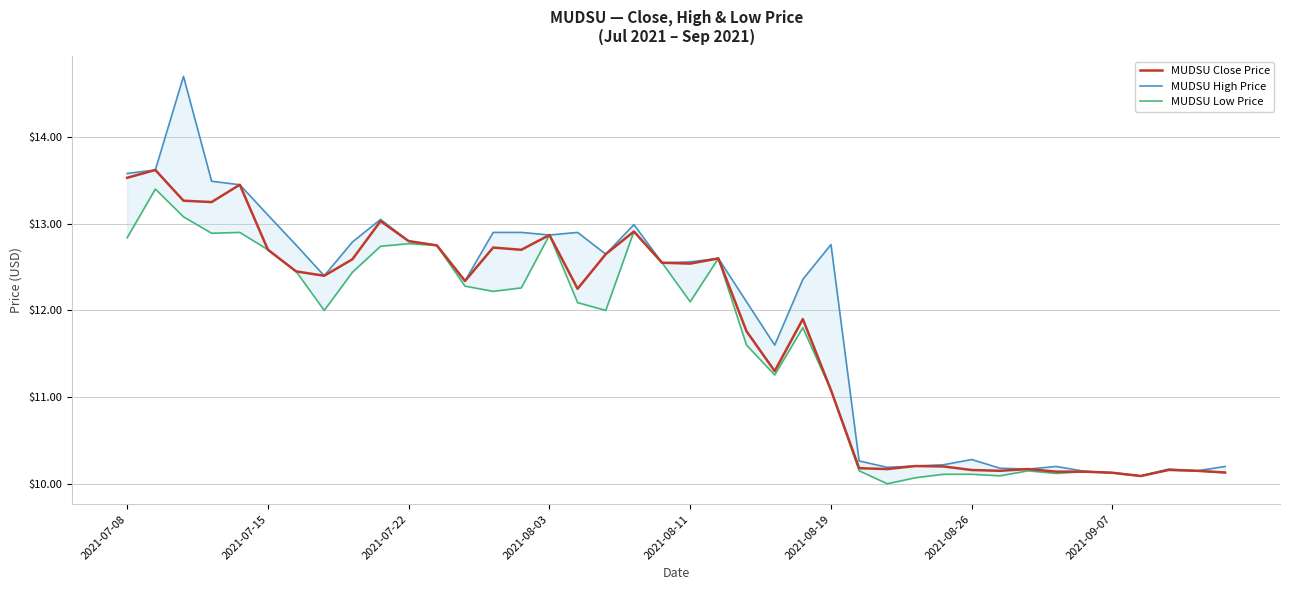

Rank the series at 11 from lowest to highest value.

MUDSU Close Price, MUDSU High Price, MUDSU Low Price